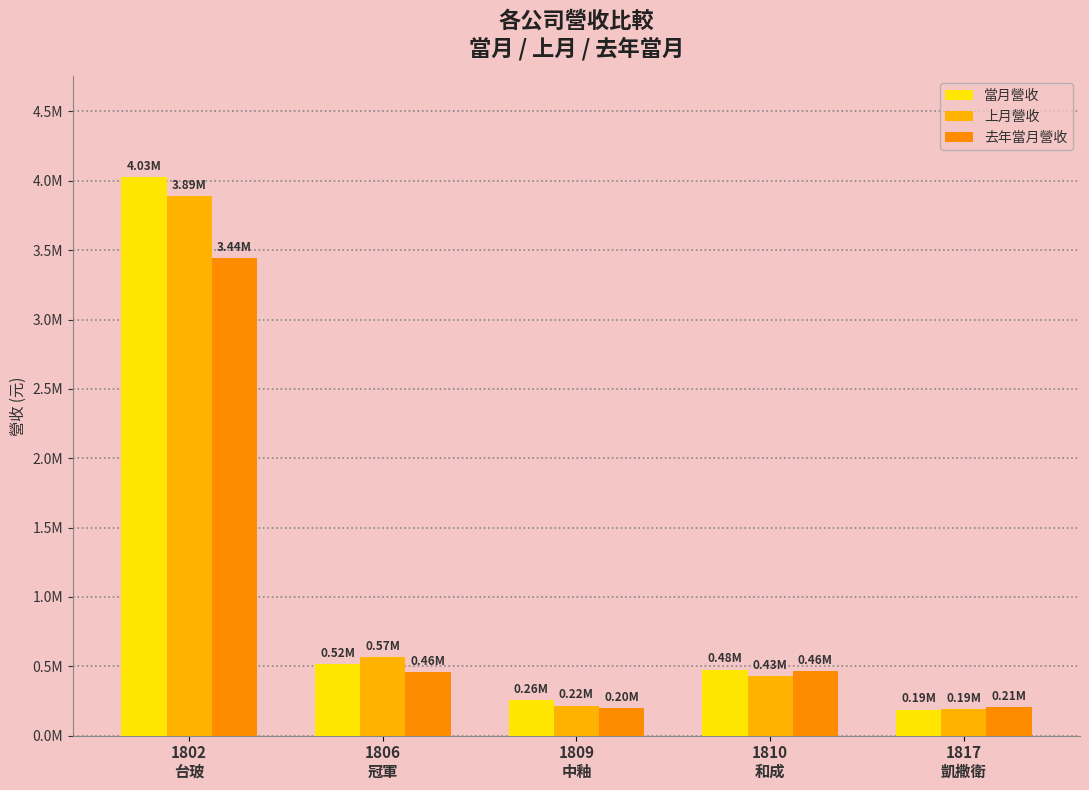

What is the label of the 5th bar from the left?

1817
凱撒衛